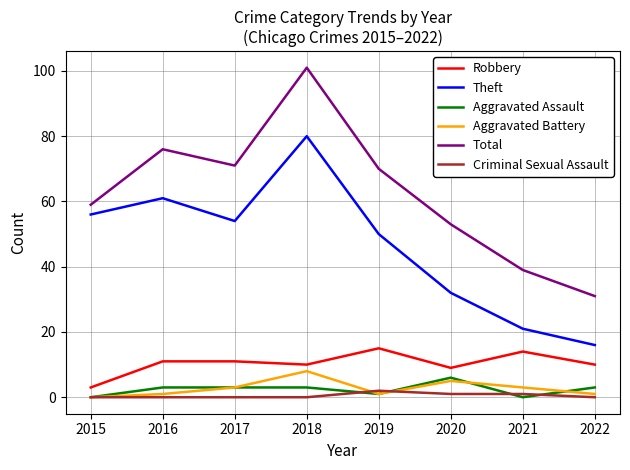

True or false: Total and Criminal Sexual Assault intersect in this chart.

False